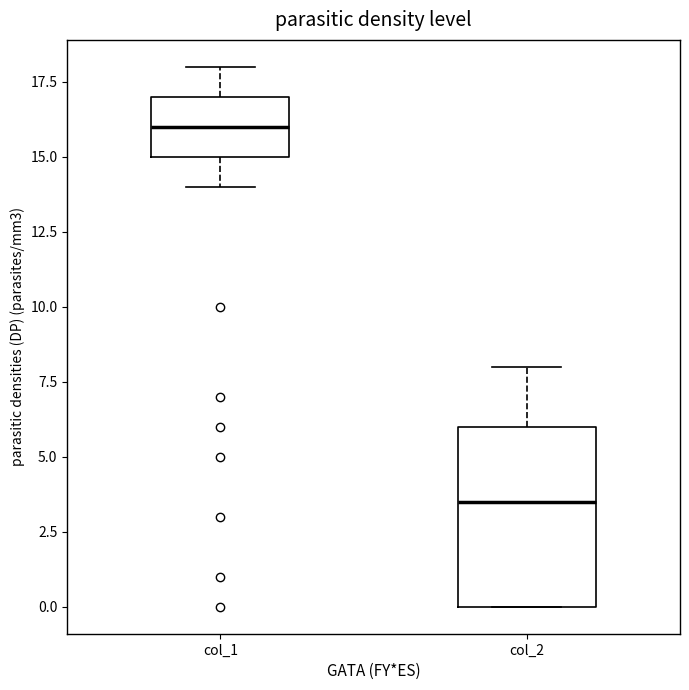

Reading left to right, transcribe this box plot: for each box, give where its median line is, the range the box spans, and where its two whiskers end, as read against the y-axis. The values are not printed on the chart, so give them approximately, as read against the axis.

col_1: median 16.0, box 15.0 to 17.0, whiskers 14.0 to 18.0
col_2: median 3.5, box 0.0 to 6.0, whiskers 0.0 to 8.0